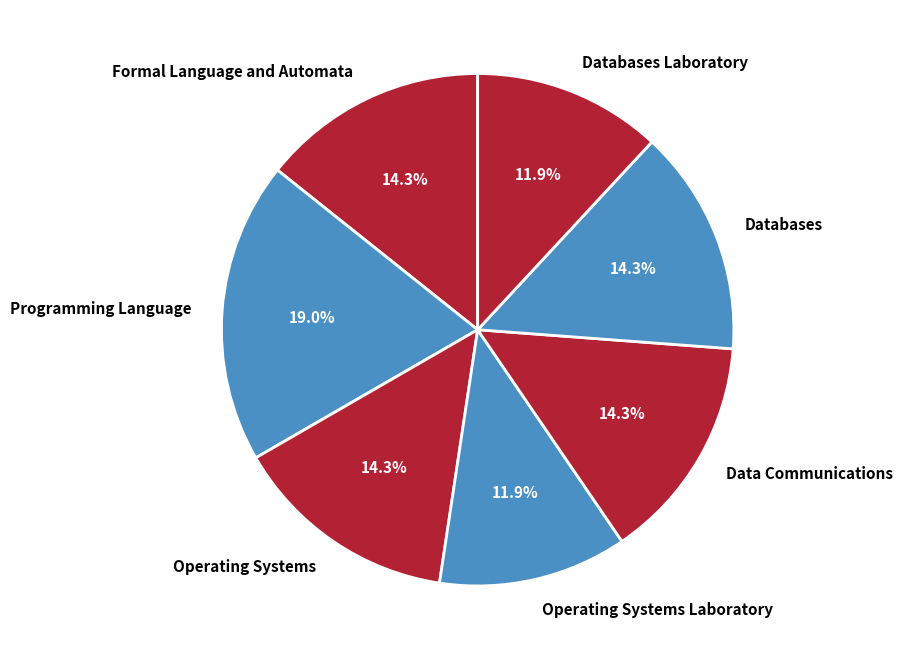

Does any single category account for the majority?

No